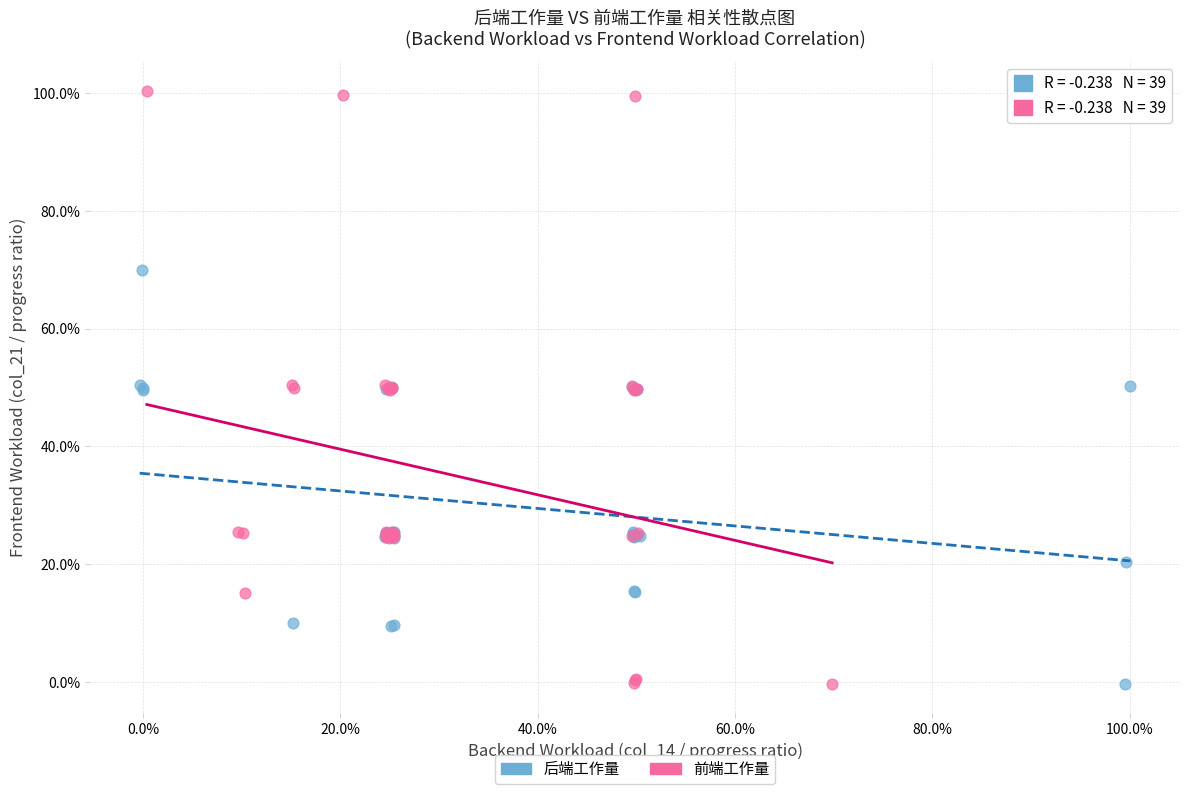

What are all the series names shown in the legend?

后端工作量, 前端工作量